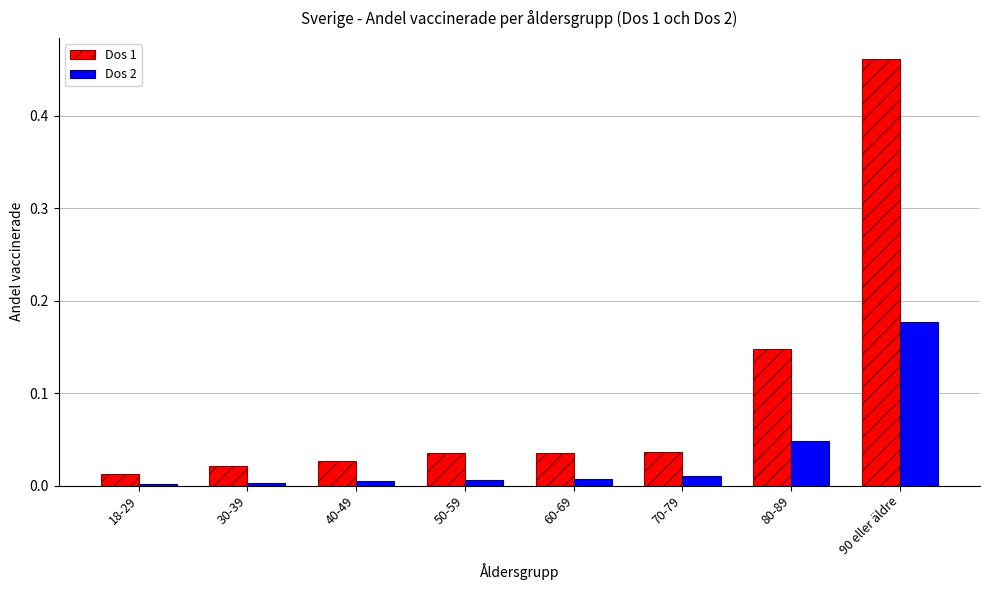

Is the value of Dos 1 at 50-59 greater than the value of Dos 2 at 30-39?

Yes